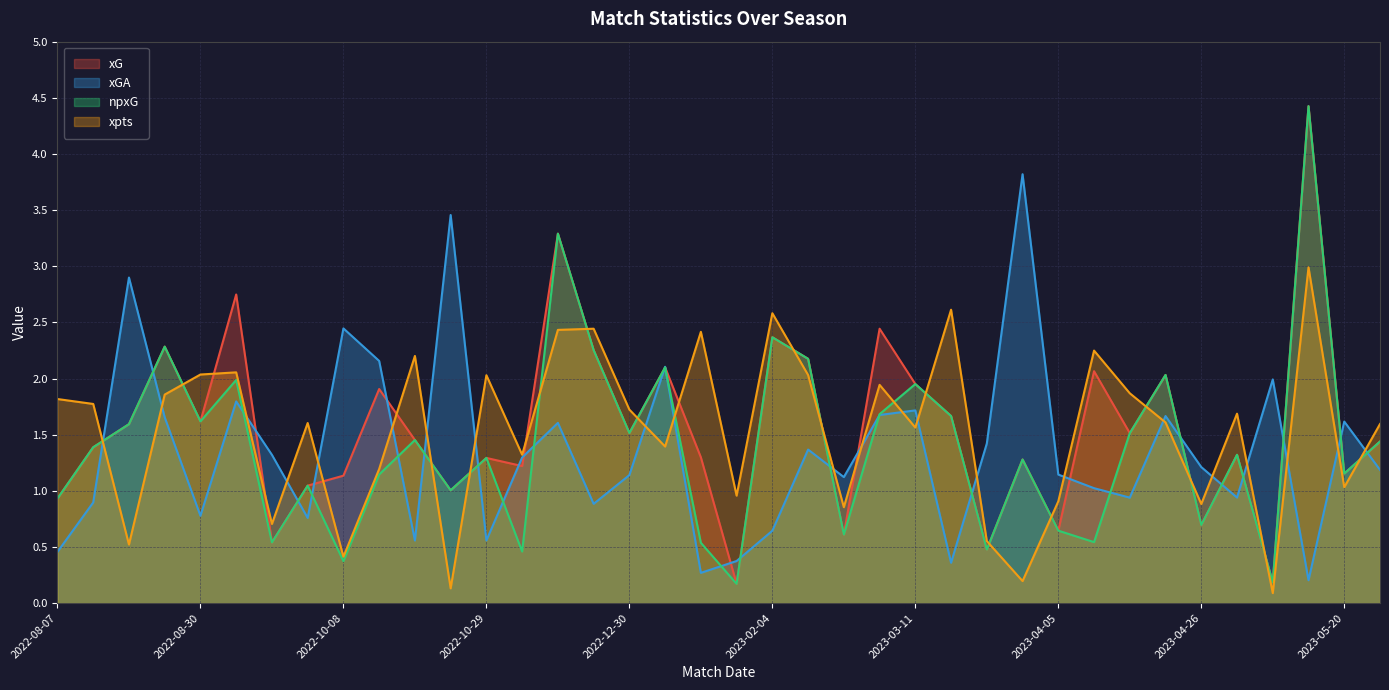

At 2023-05-28, list the series in order from smallest to largest.

xGA, xG, npxG, xpts